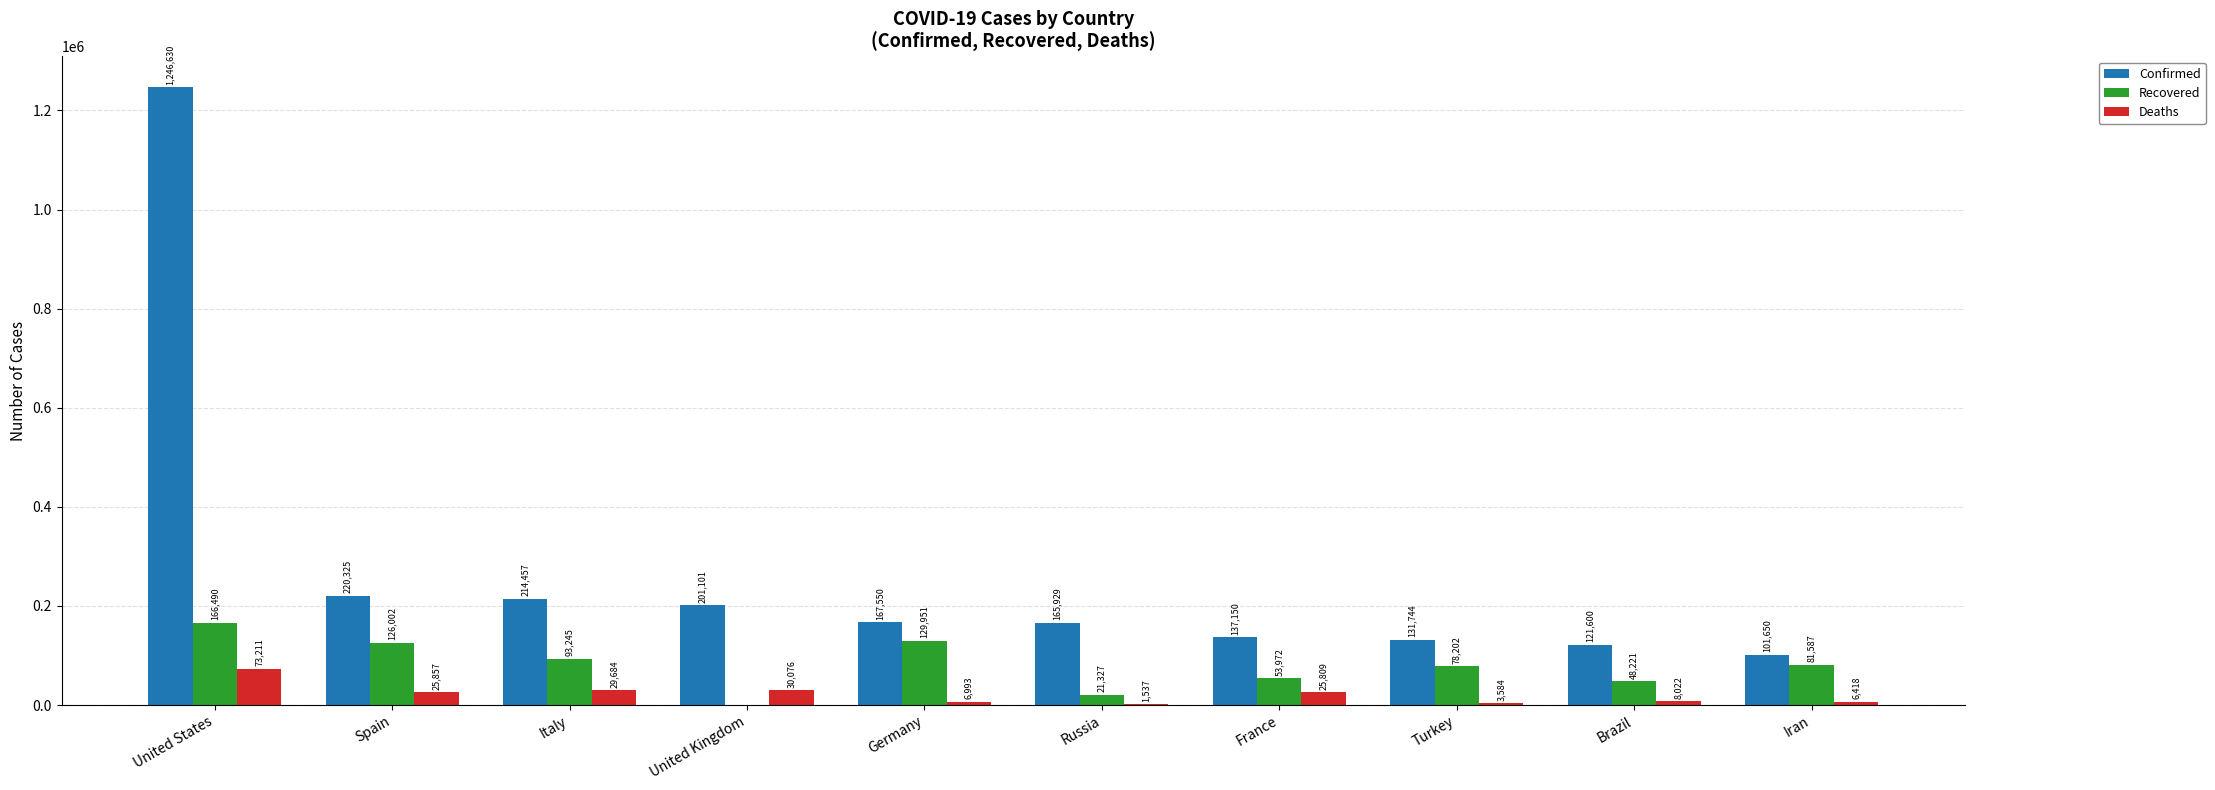

At which category is the sum across all series the highest?

United States